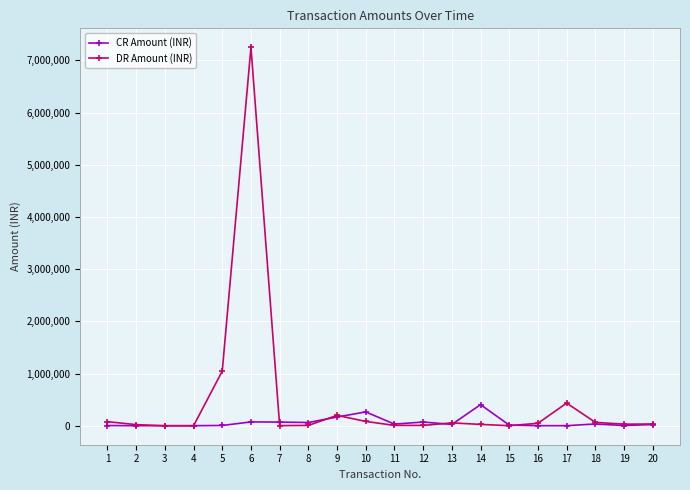

What is the maximum value shown in the chart?

7250000.0